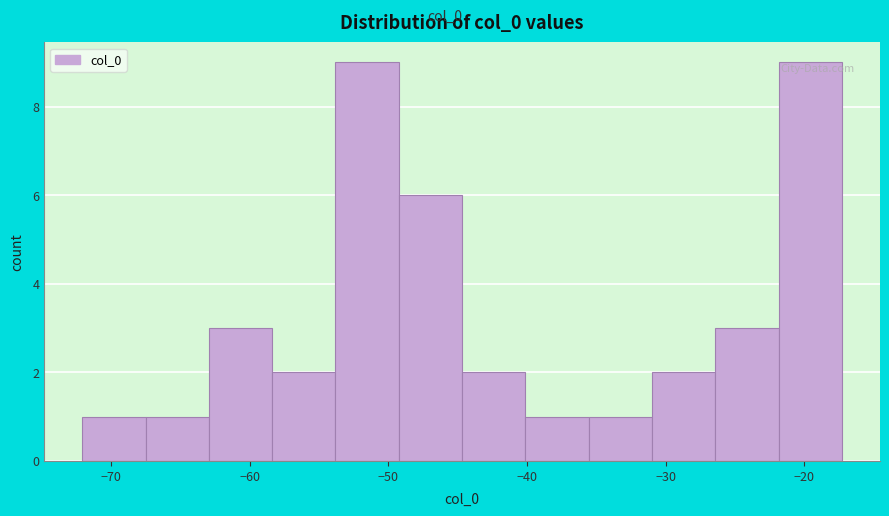

Reading left to right, transcribe this chart: for each bar, give the range it covers on the x-axis and its height. Neither the bar edges nor the heights are printed on the chart, so give them approximately, as read against the axes.

-72 to -68: 1
-68 to -63: 1
-63 to -58: 3
-58 to -54: 2
-54 to -49: 9
-49 to -45: 6
-45 to -40: 2
-40 to -36: 1
-36 to -31: 1
-31 to -26: 2
-26 to -22: 3
-22 to -17: 9